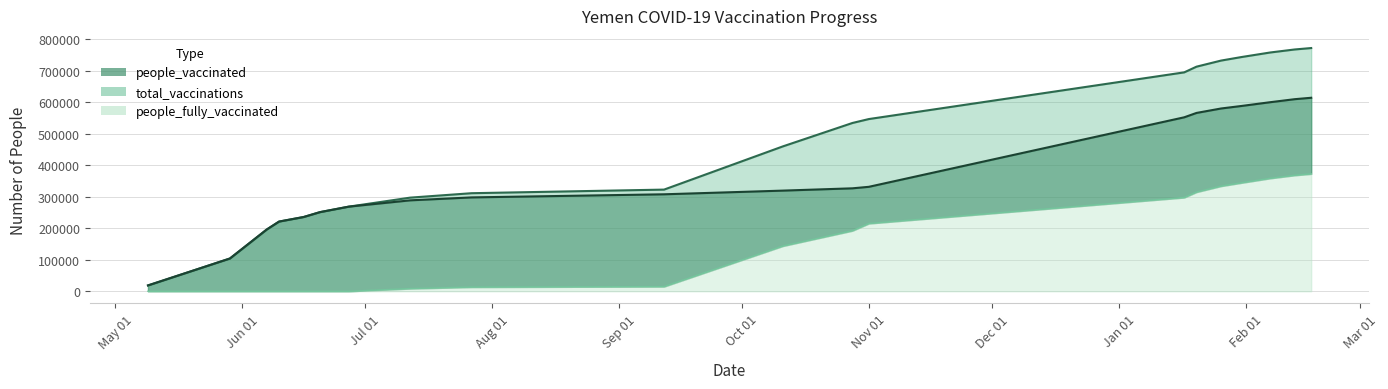

Is it true that people_vaccinated equals 251385 at 2021-06-20?

True